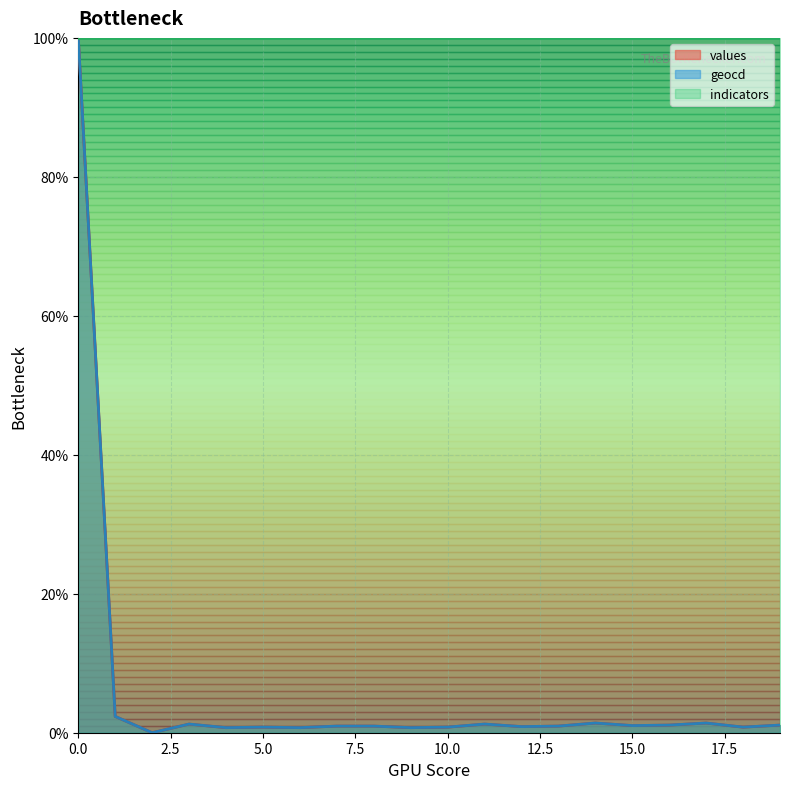

True or false: indicators has a value of 158.5 at 10.0.

False